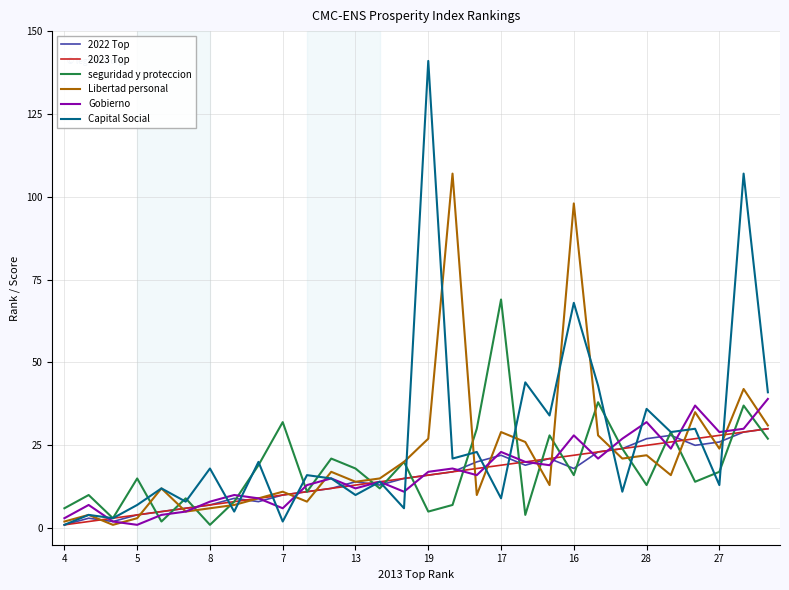

What is the highest value of the 2023 Top series?

30